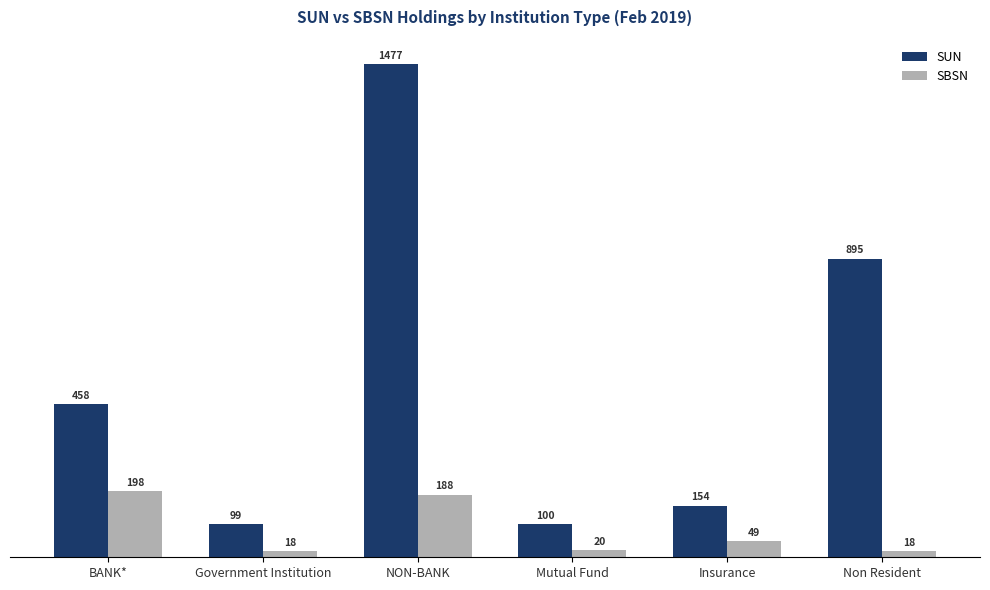

Where is SUN nearest to the value 788?

Non Resident